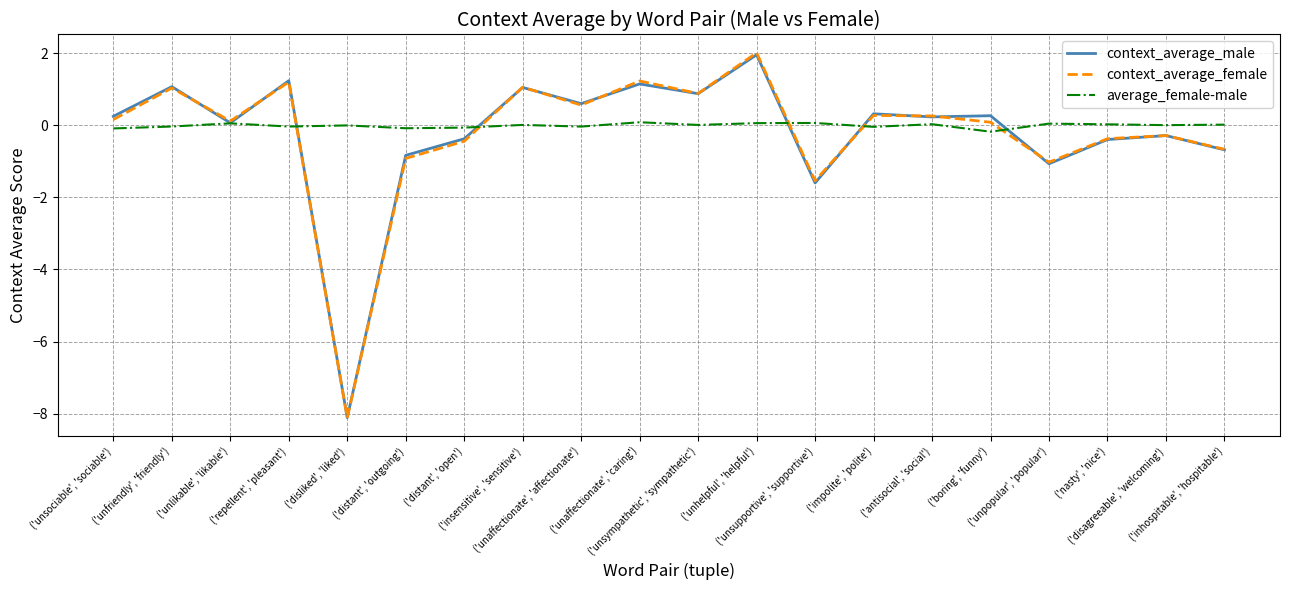

Which series has the largest range (max minus min)?

context_average_female